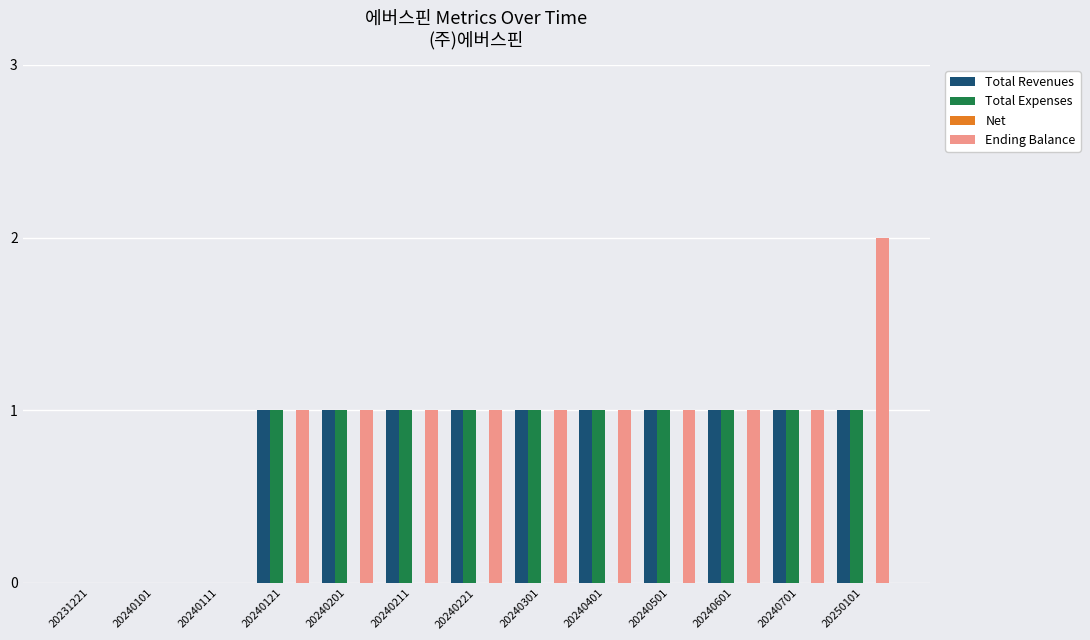

Are the bars grouped side by side (vs. stacked)?

Yes